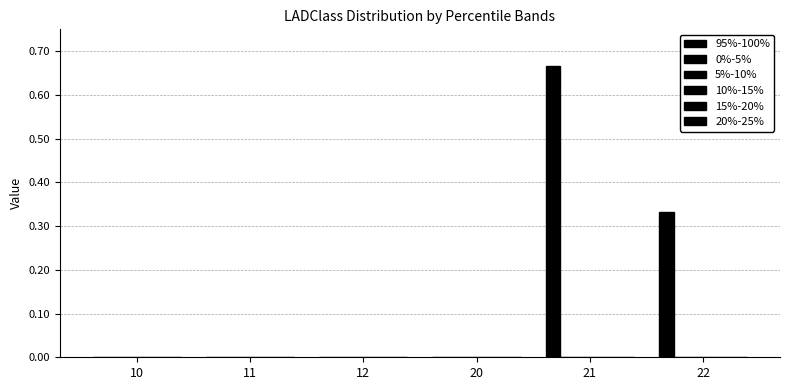

Reading right to left, what are all the values shown in this chart?

95%-100%: 22=0.3	21=0.7	20=0.0	12=0.0	11=0.0	10=0.0
0%-5%: 22=0.0	21=0.0	20=0.0	12=0.0	11=0.0	10=0.0
5%-10%: 22=0.0	21=0.0	20=0.0	12=0.0	11=0.0	10=0.0
10%-15%: 22=0.0	21=0.0	20=0.0	12=0.0	11=0.0	10=0.0
15%-20%: 22=0.0	21=0.0	20=0.0	12=0.0	11=0.0	10=0.0
20%-25%: 22=0.0	21=0.0	20=0.0	12=0.0	11=0.0	10=0.0